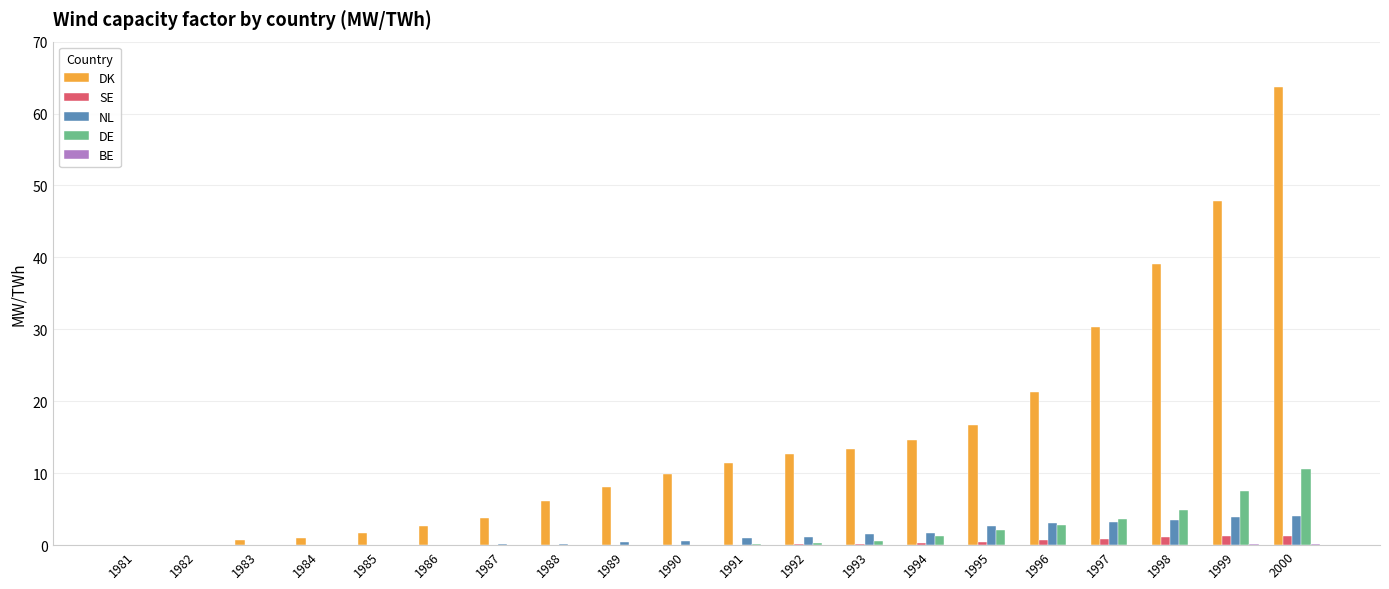

Is the value of NL at 2000 greater than the value of SE at 1987?

Yes